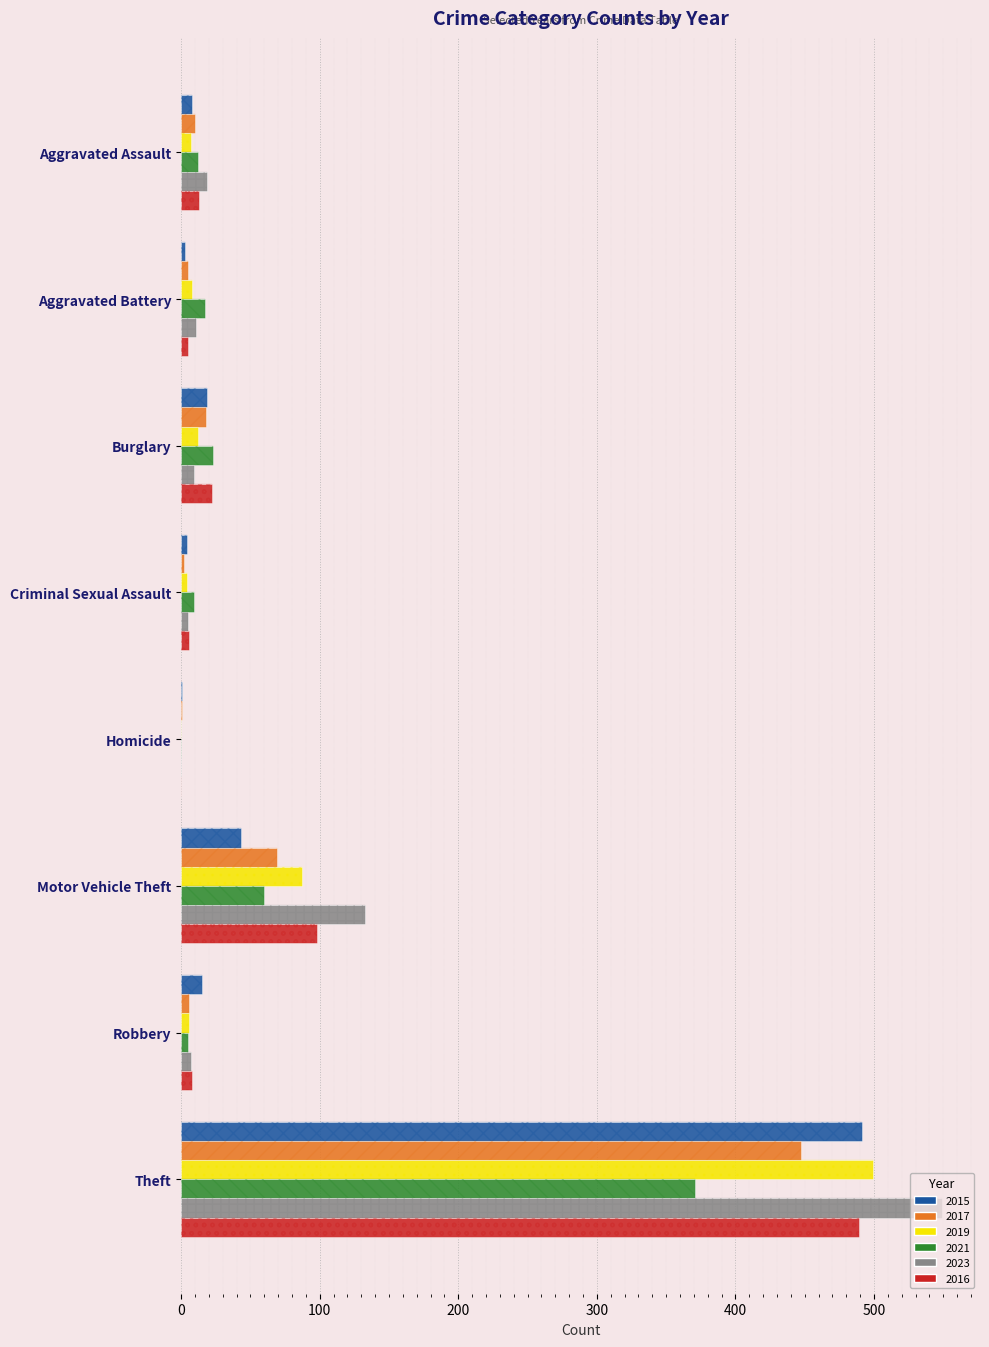

The 2019 series shows 711 at Theft. True or false?

False